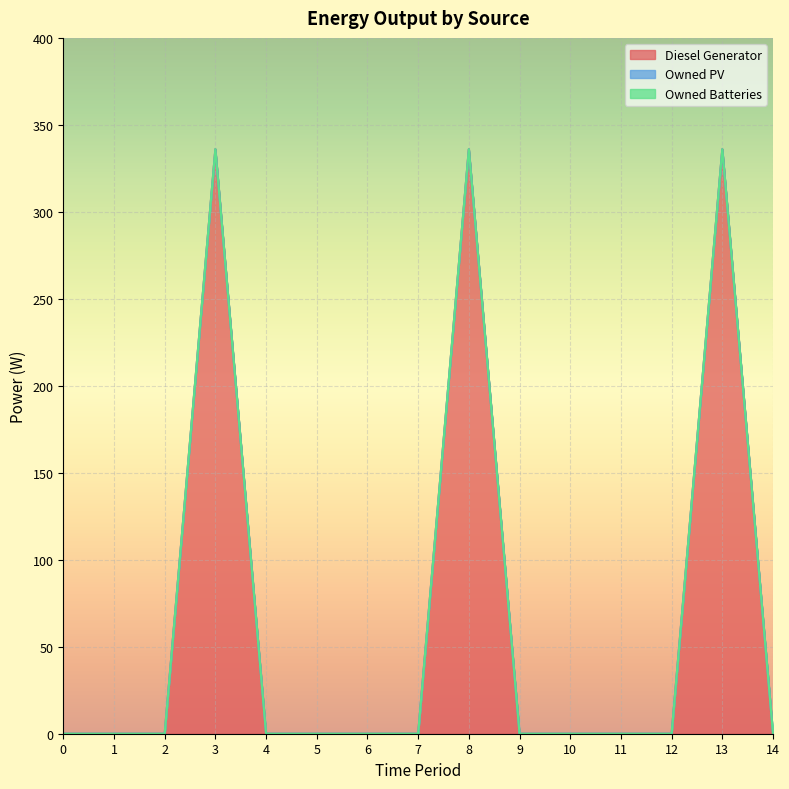

At 14, list the series in order from largest to smallest.

Diesel Generator, Owned PV, Owned Batteries